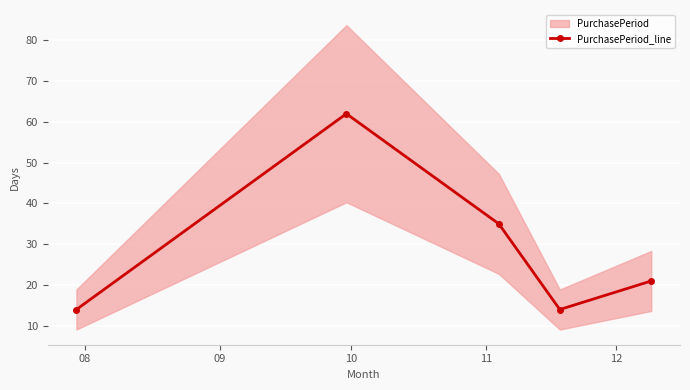

True or false: PurchasePeriod_line has more than 0 points higher than both neighbors.

True